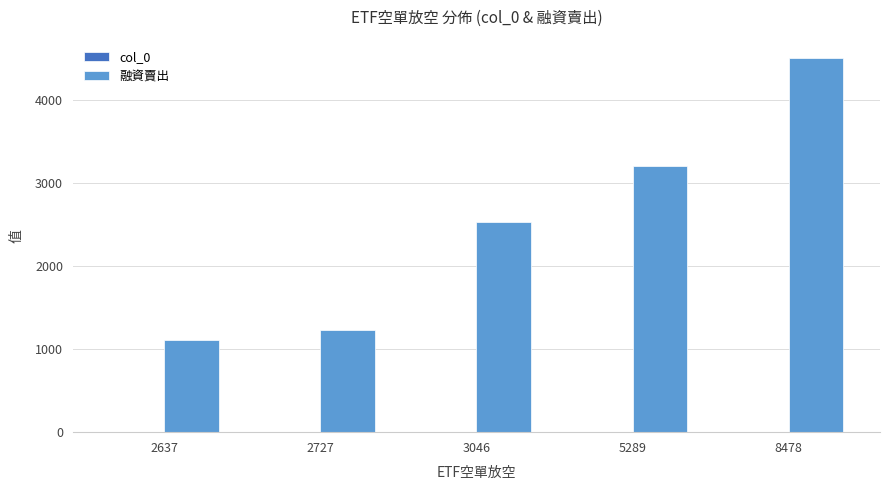

What is the sum of all 融資賣出 values?

12600